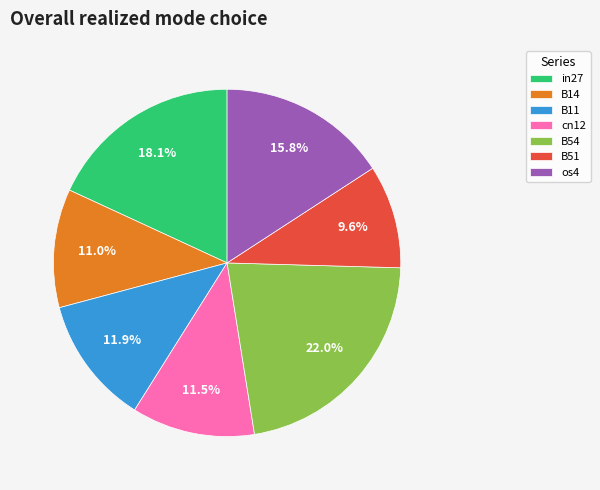

The os4 slice represents 27% of the pie. True or false?

False